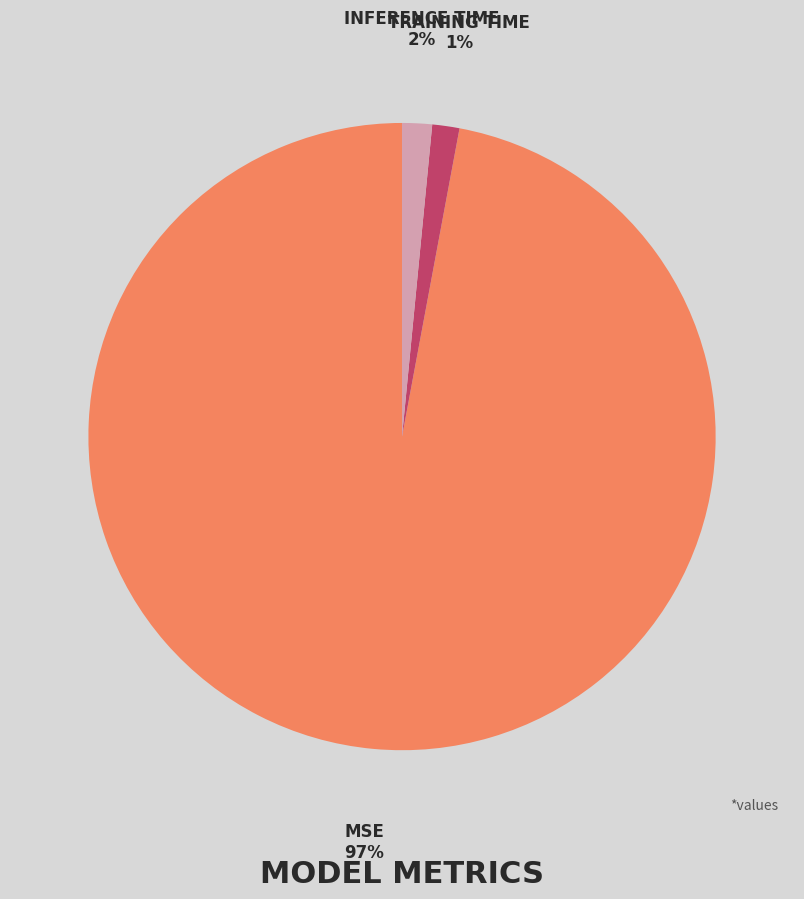

To the nearest percent, what is the difference between the largest and smallest slice percentages?

96%